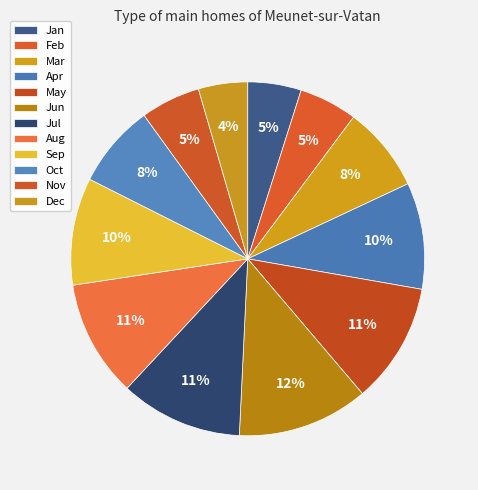

How many segments does this pie chart have?

12